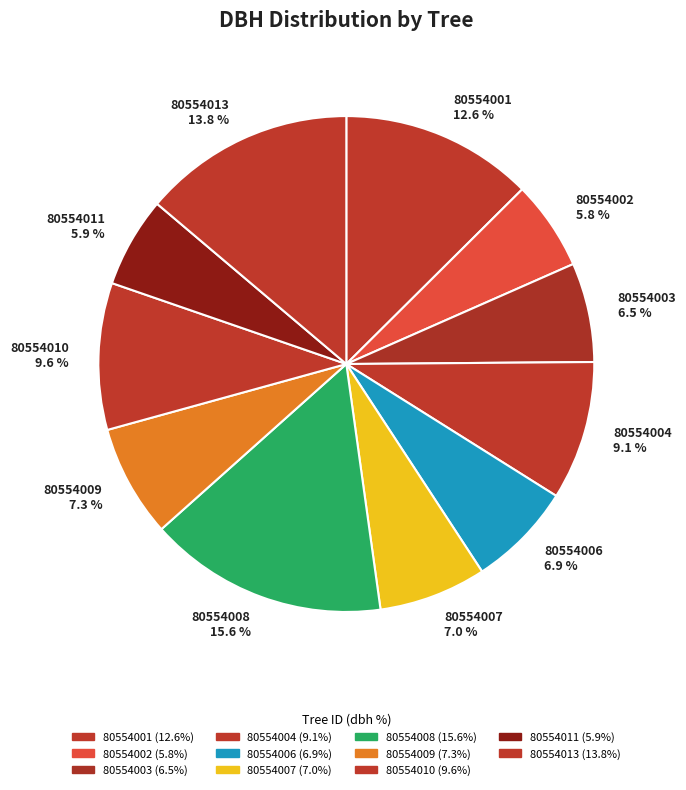

Approximately how many times larger is the value at 80554003 6.5 % compared to 80554010 9.6 %?

0.7